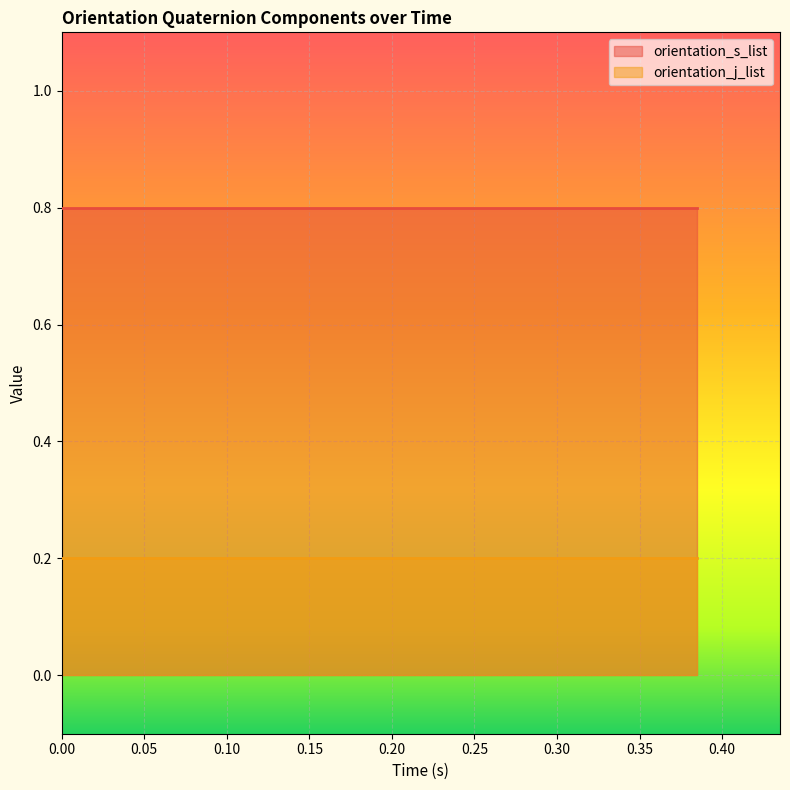

True or false: orientation_s_list and orientation_j_list cross at least once.

False